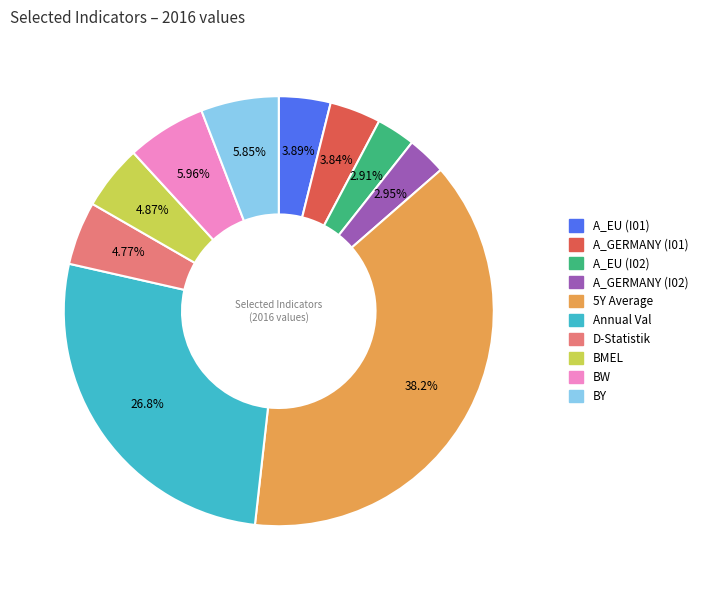

Is there any slice that represents more than half of the pie?

No